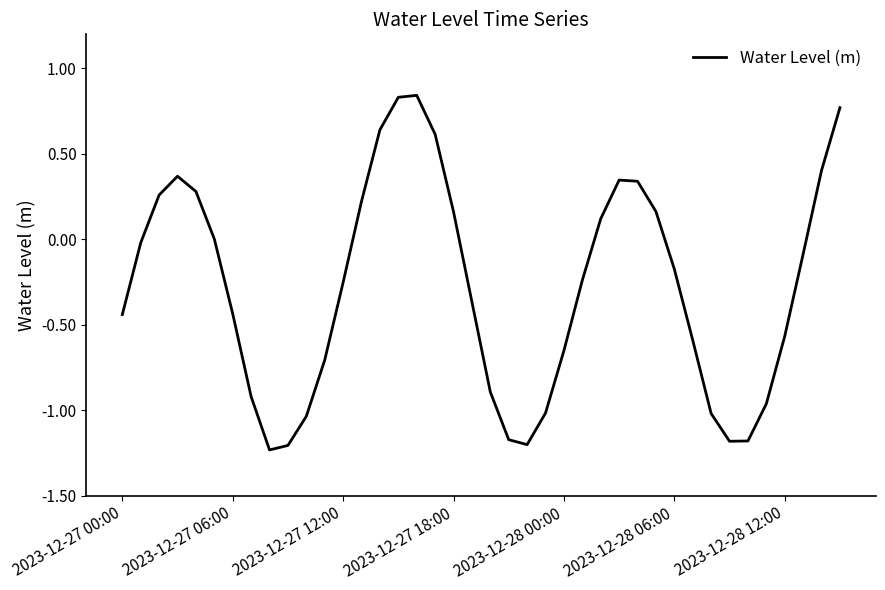

How many interior local valleys (lower than both neighbors) does the data have?

3